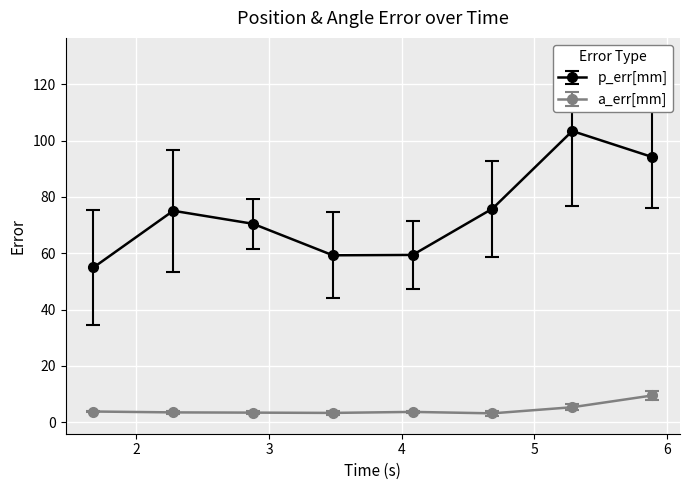

How many interior local peaks does the p_err[mm] series have?

2